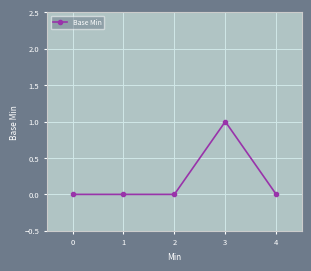

What is the sum of the values at 3 and 4?

1